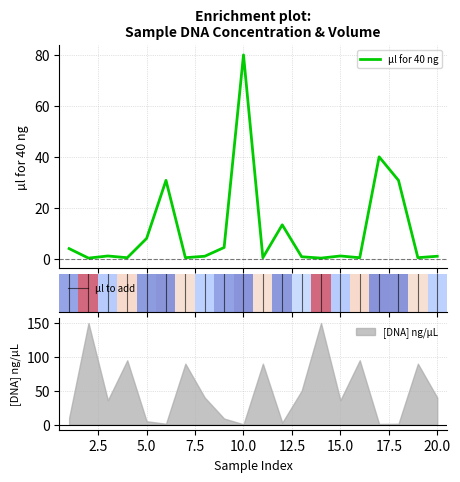

Is it true that µl for 40 ng equals 0.4 at sample_16?

True